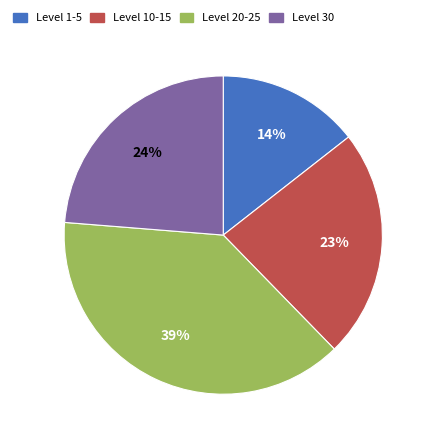

Which category has the biggest portion of the pie?

Level 20-25